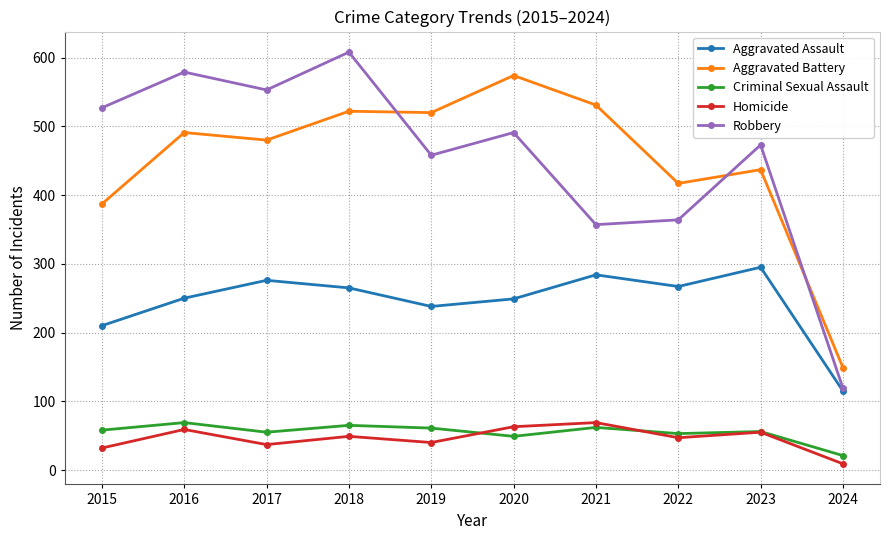

The Robbery series shows 622 at 2021. True or false?

False